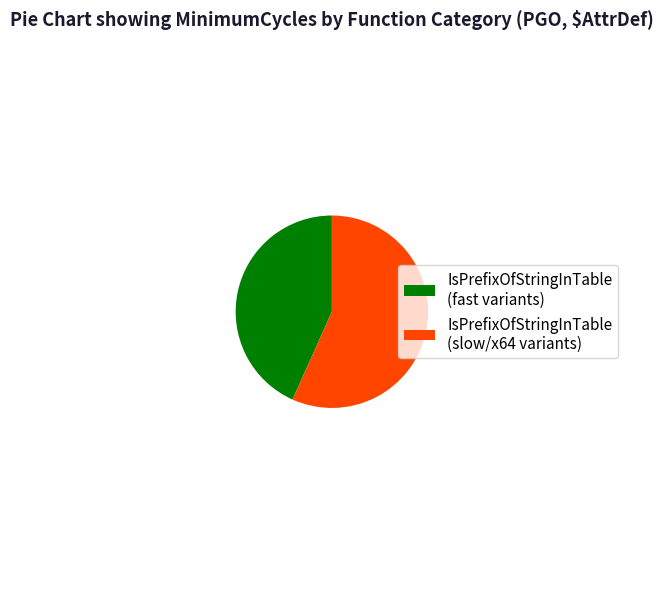

What is the largest slice in the pie chart?

IsPrefixOfStringInTable (slow/x64 variants)